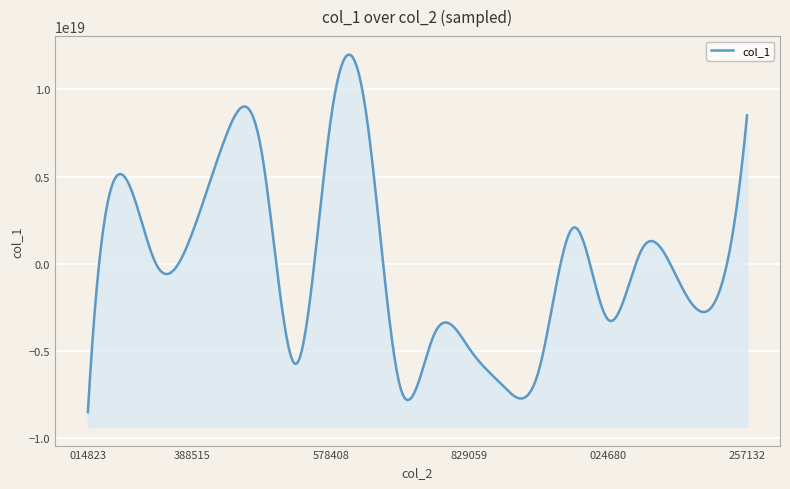

What is the change in value from 43516267587400 to 43516733169524?

+2221229729488308736